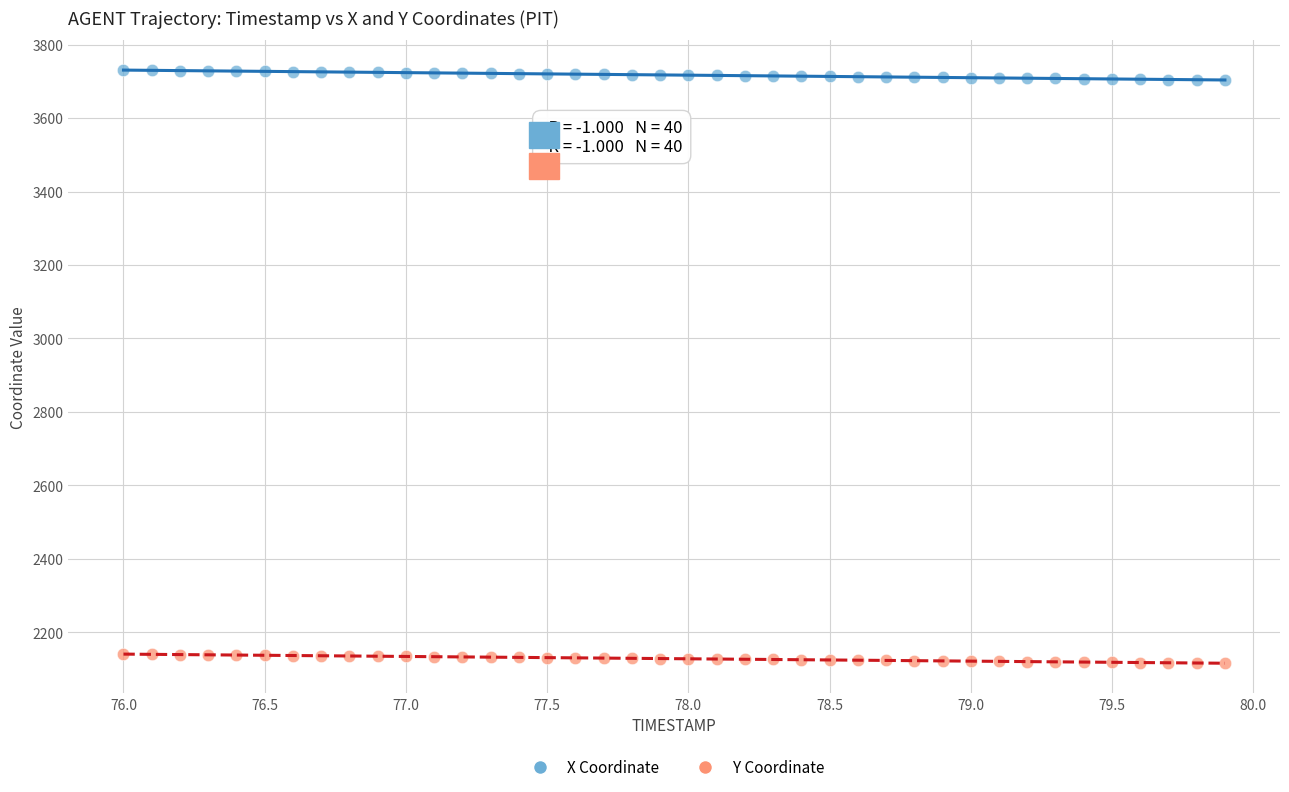

Across all data points, what is the range of X values (max minus min)?

3.9